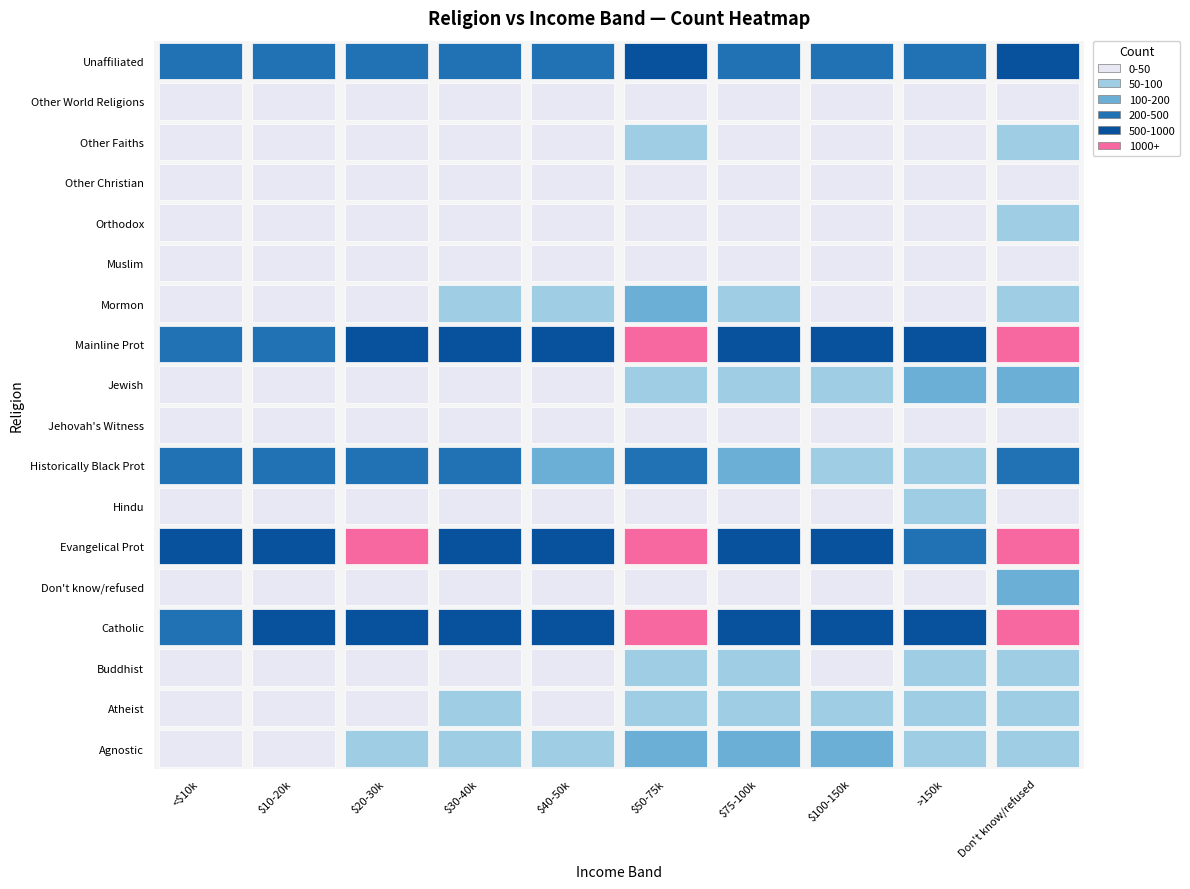

What is the sum of the Don't know/refused values at Don't know/refused and Buddhist?

25